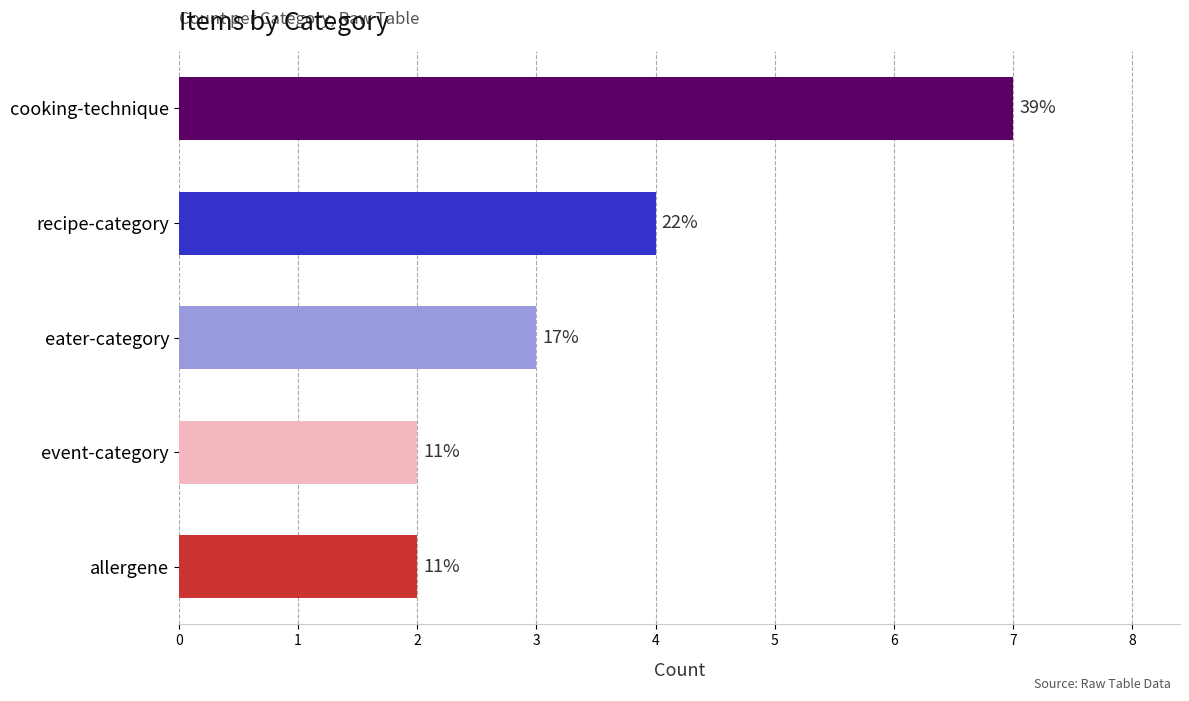

How many bars are there in total?

5